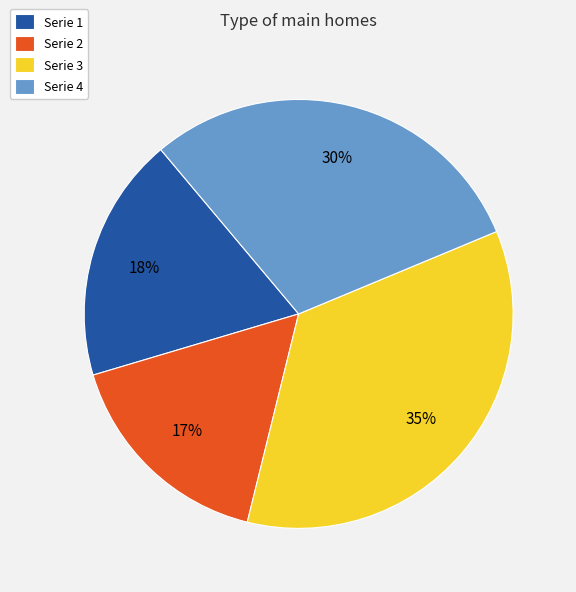

The Serie 4 slice represents 45% of the pie. True or false?

False